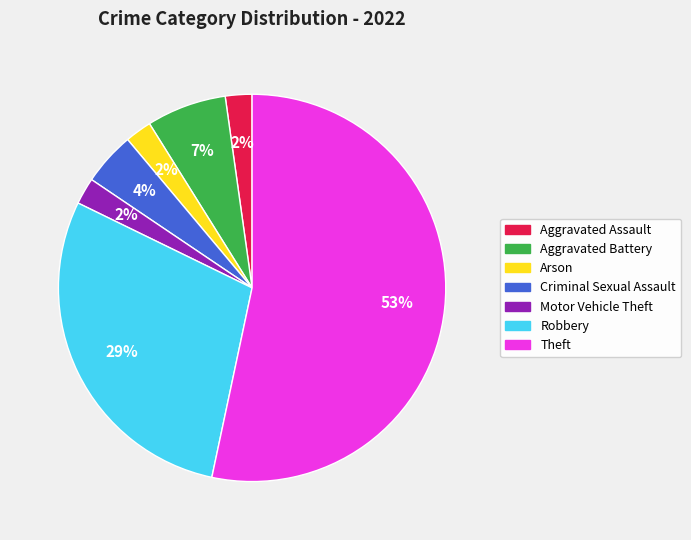

To the nearest percent, what is the average slice percentage?

14%